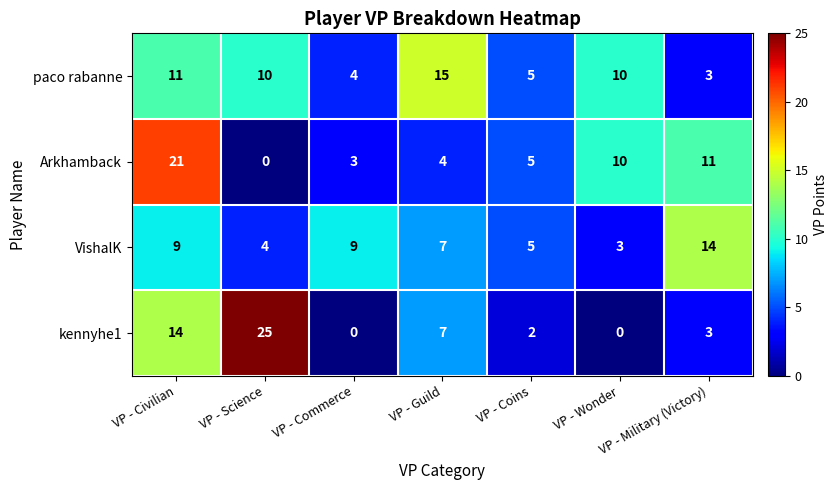

What is the maximum value for VishalK?

14